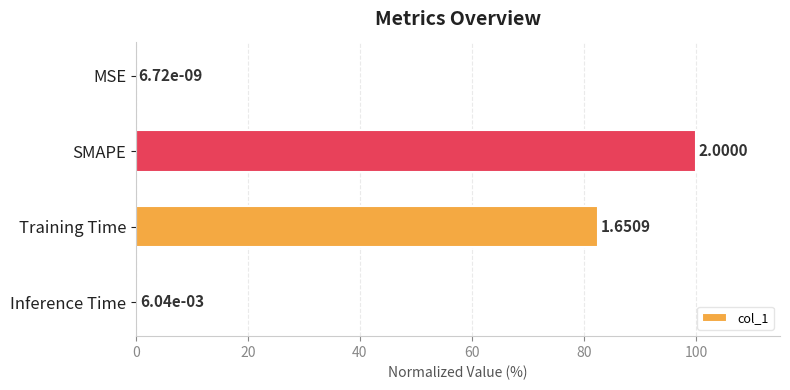

Which label corresponds to the largest value in the chart?

SMAPE